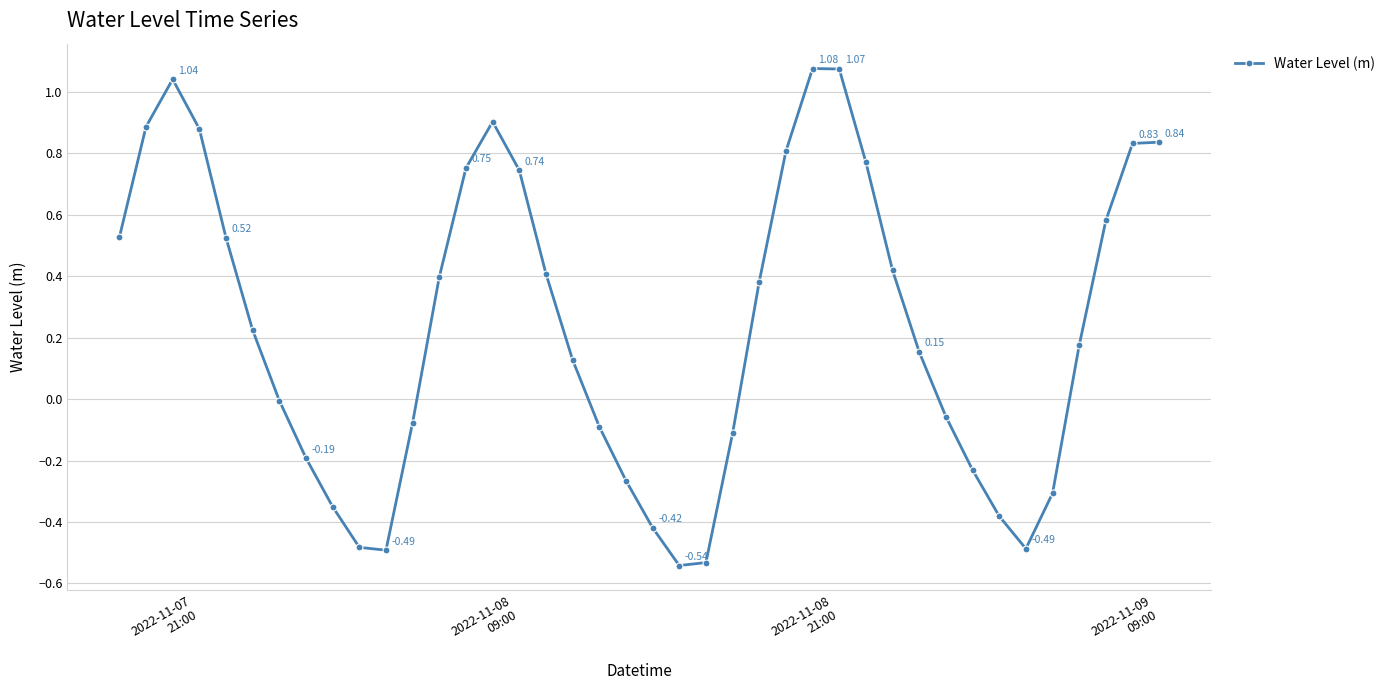

How many interior local valleys (lower than both neighbors) does the data have?

3